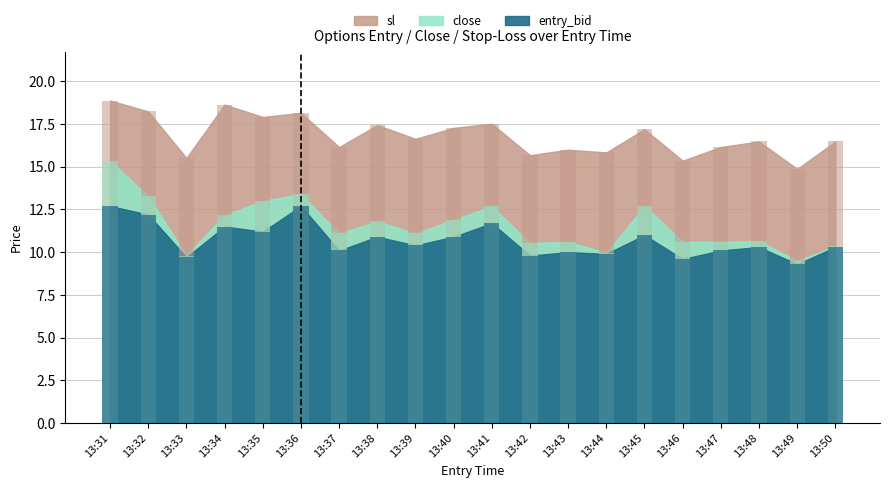

What is the smallest value displayed?

9.3